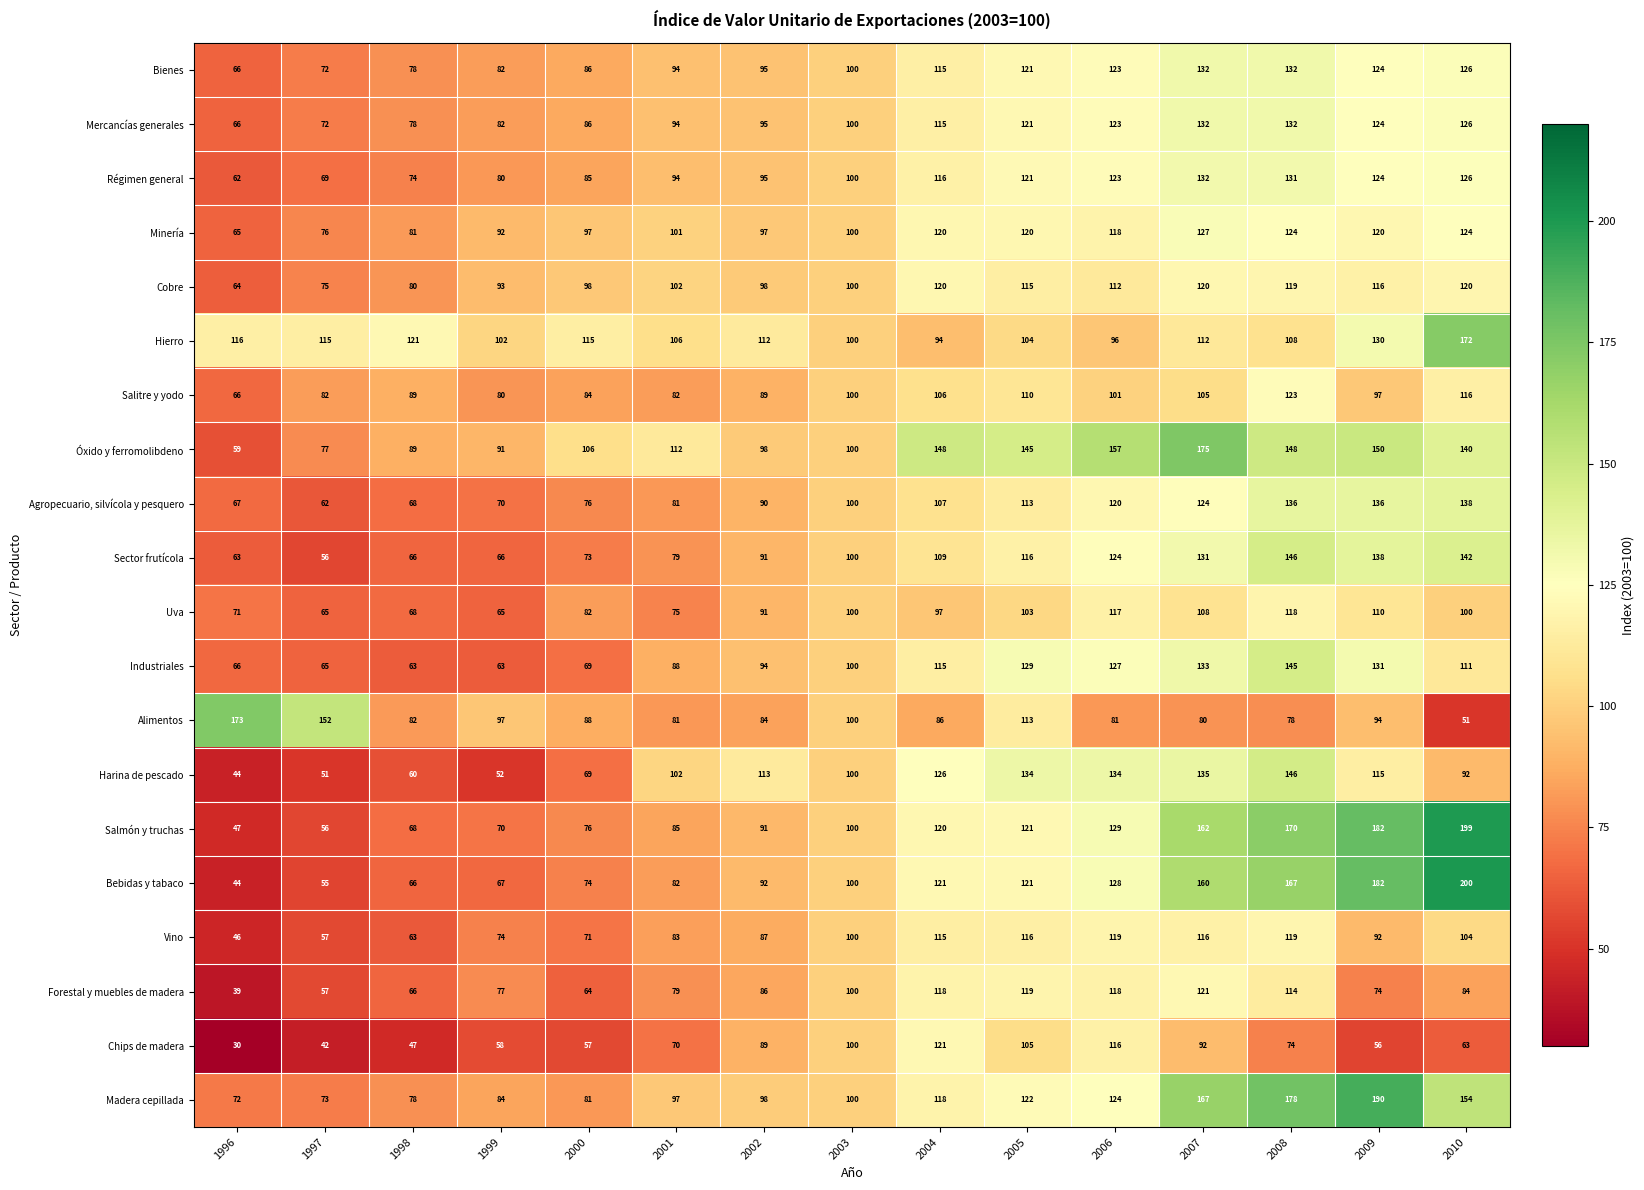

What is the maximum value shown in the chart?

200